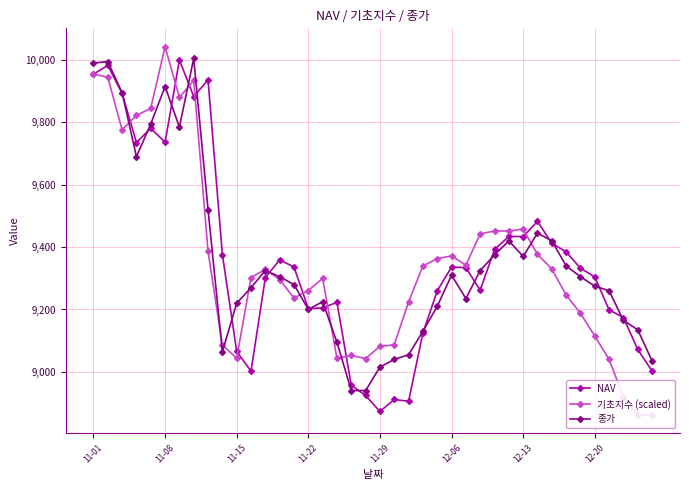

True or false: NAV has more than 0 points higher than both neighbors.

True